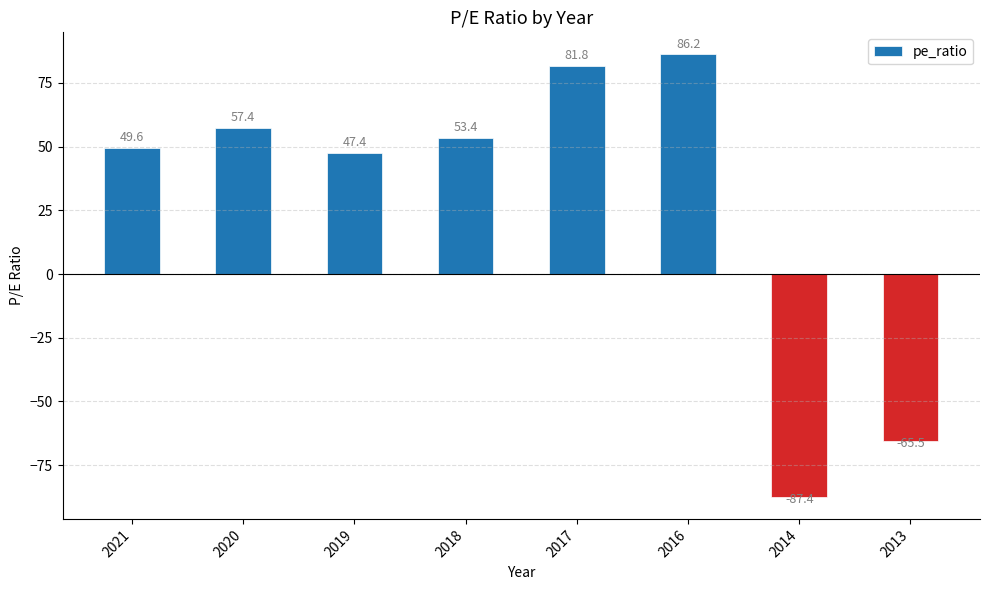

What is the value of the 3rd bar from the left?

47.4